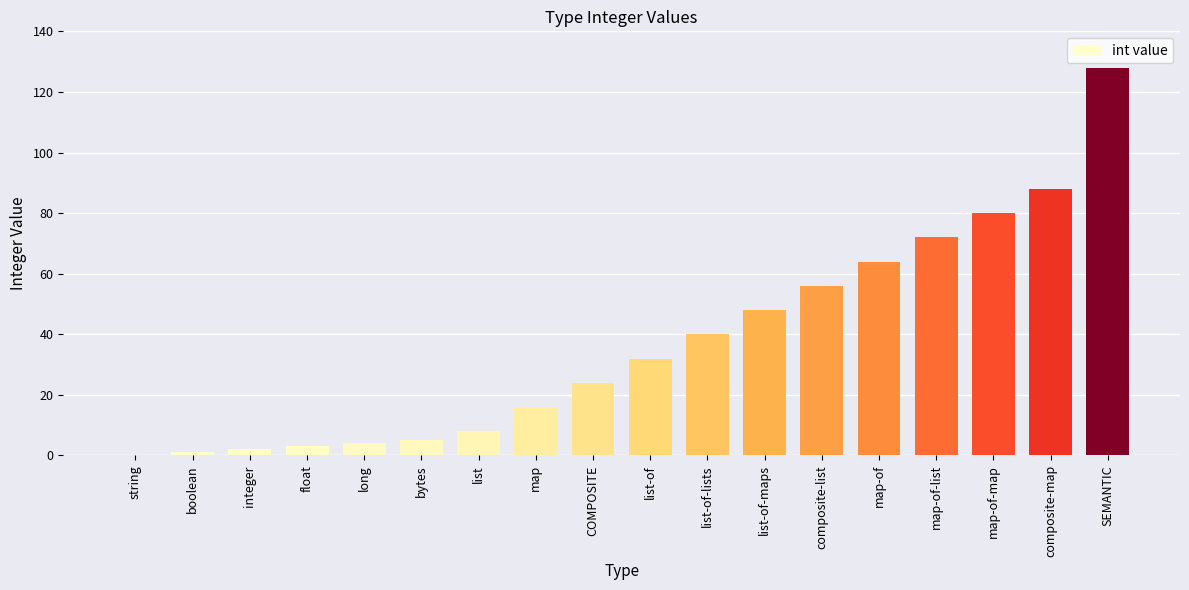

Is it true that the value at long is 4?

True